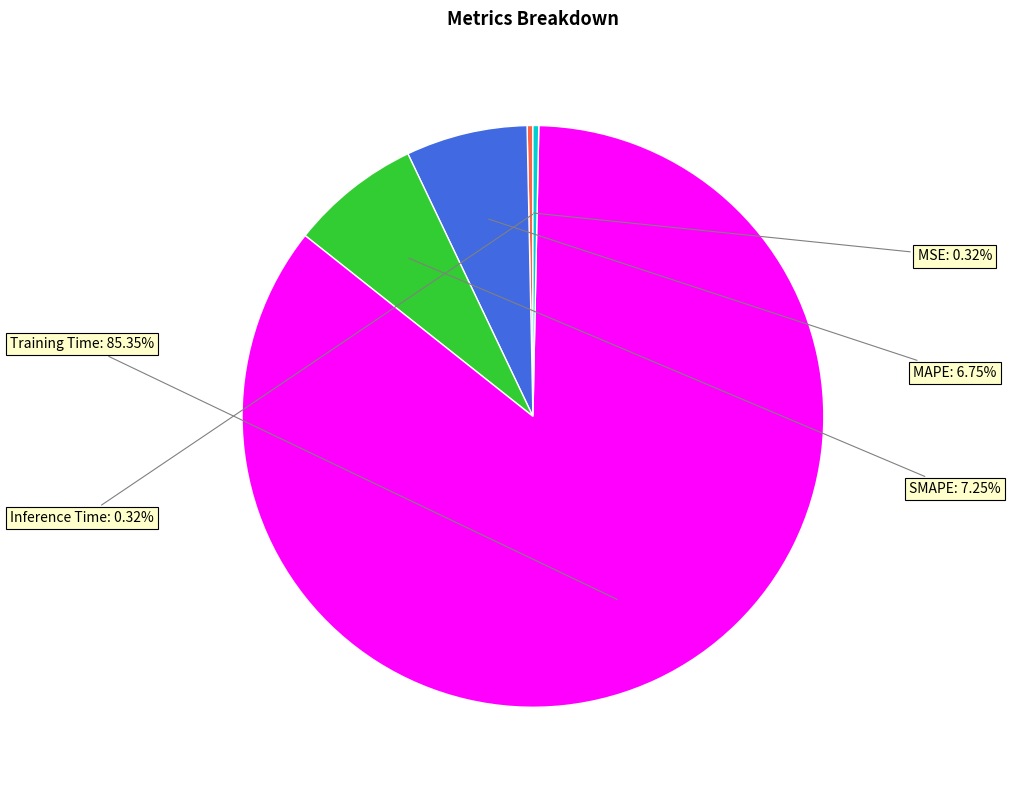

How many slices are in this pie chart?

5